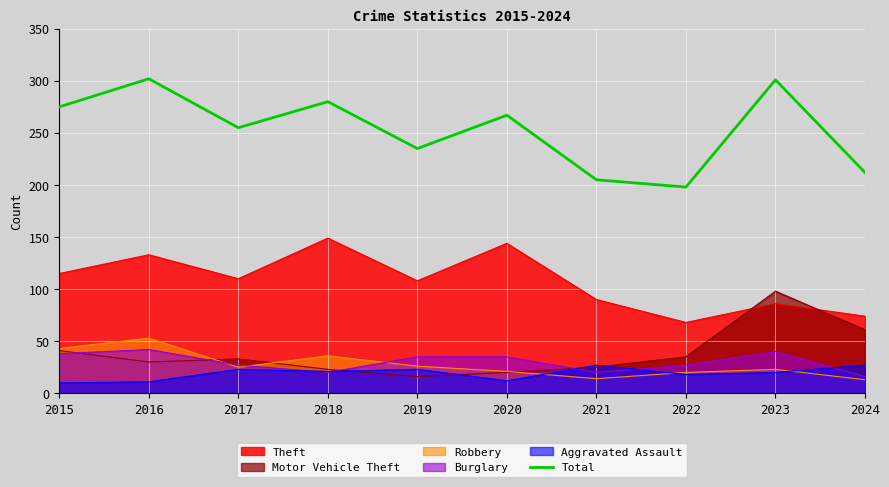

Reading left to right, extract all data points from this chart.

275	302	255	280	235	267	205	198	301	212